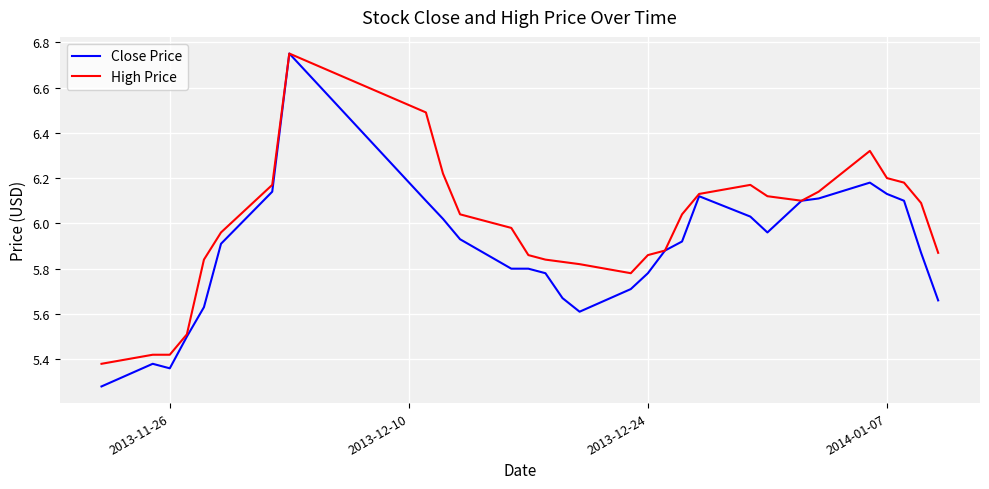

Which series has the largest range (max minus min)?

Close Price